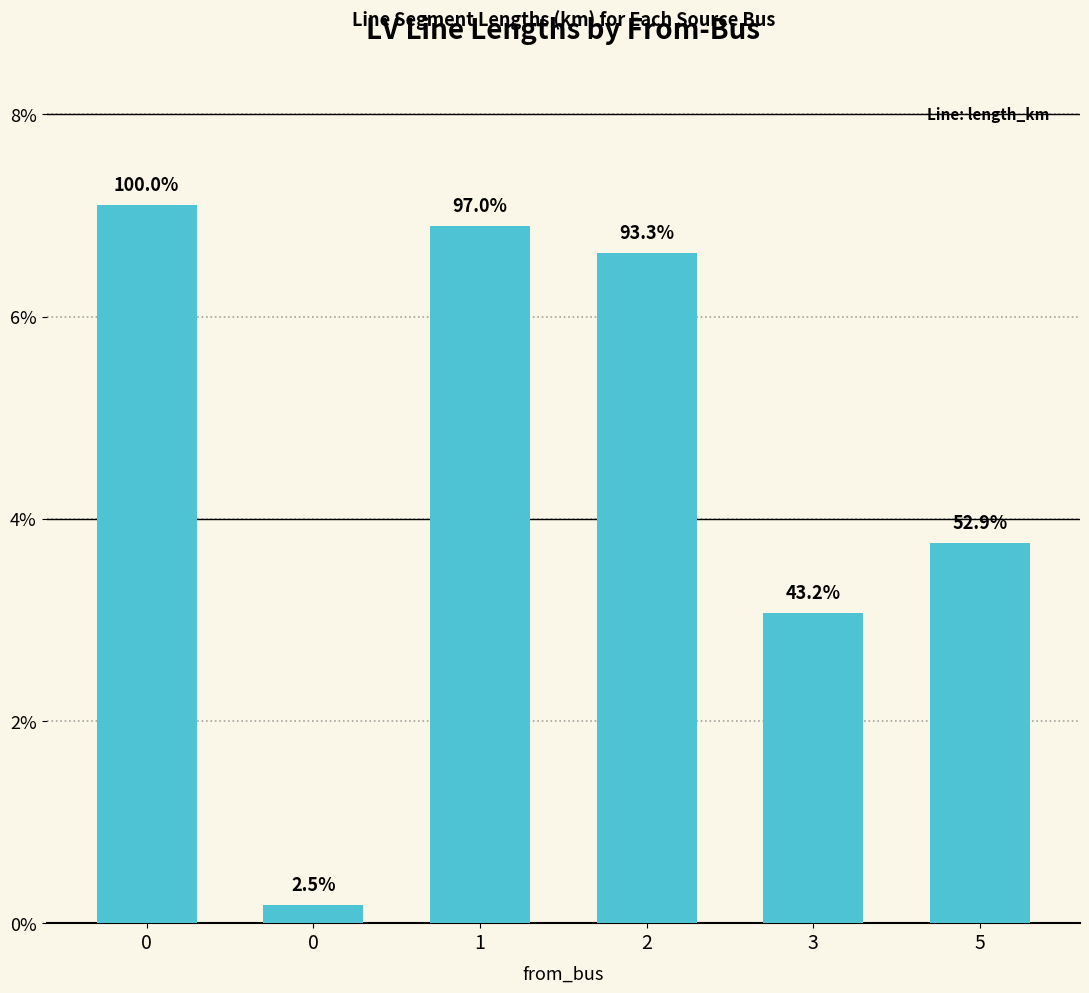

What is the difference between the maximum and minimum values?

0.1